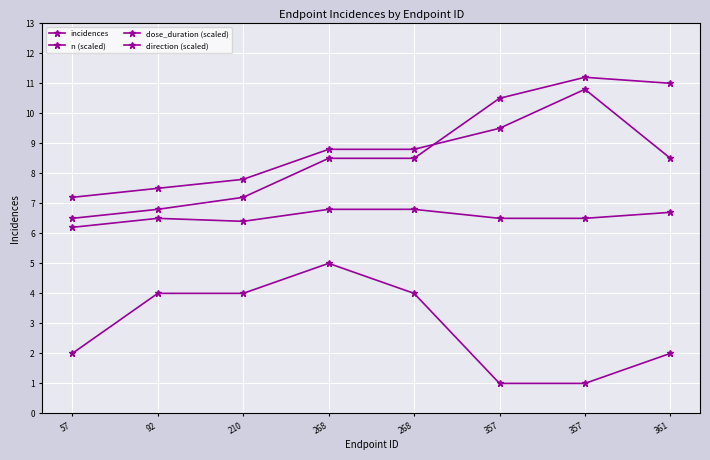

Which series changed the most between 92 and 268?

n (scaled)